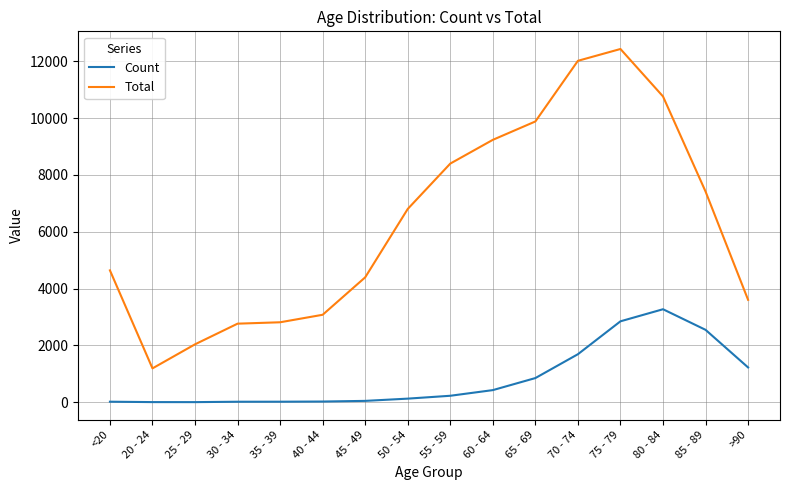

At how many categories does at least one series exceed 1112?

16